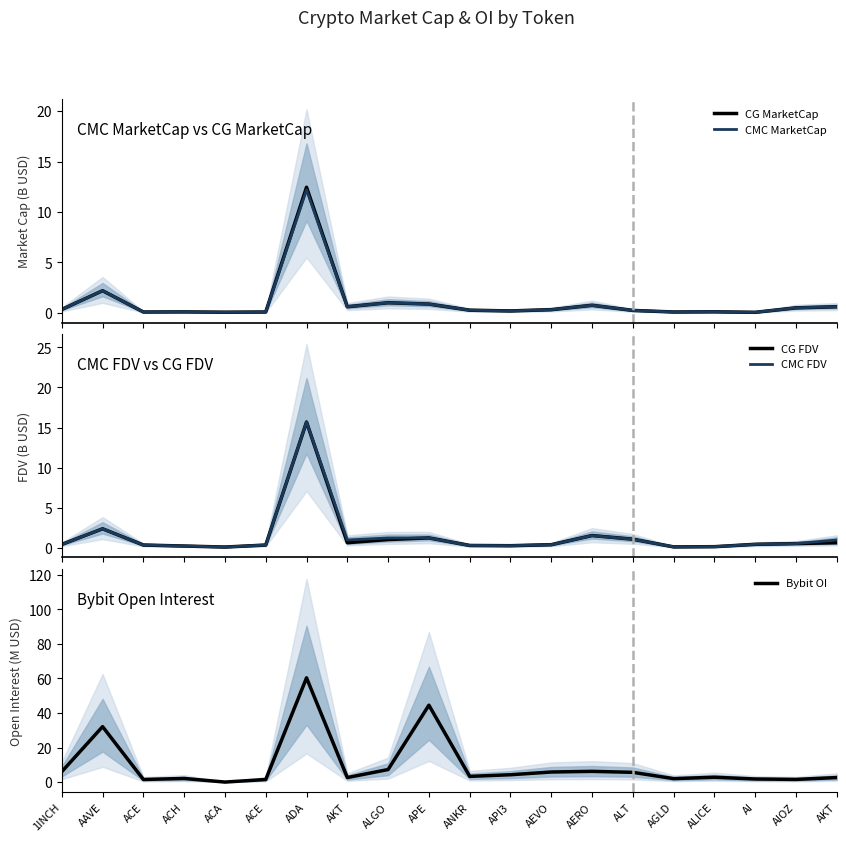

How many data points does each series have?

20